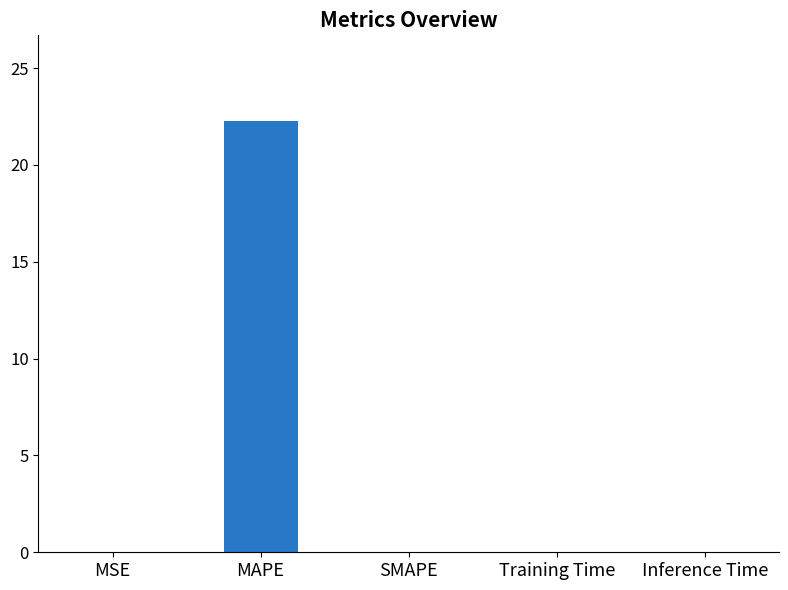

Which has a higher value, Inference Time or MAPE?

MAPE